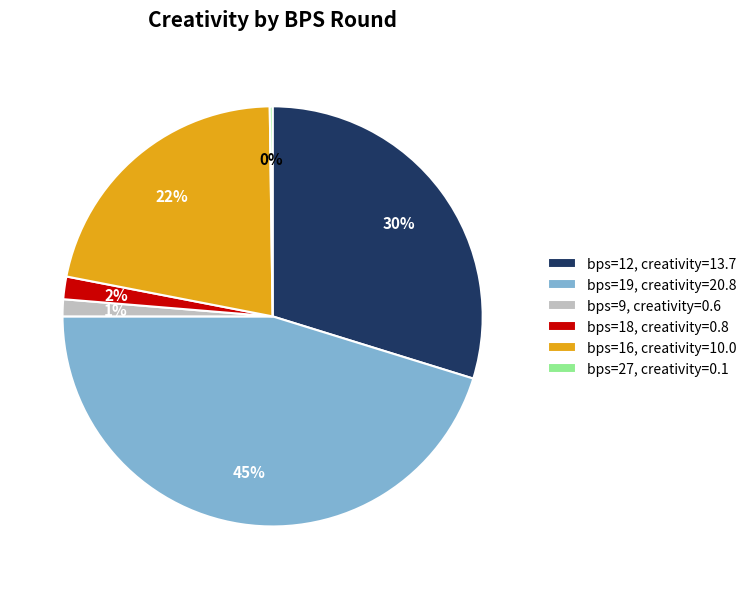

To the nearest percent, what is the average slice percentage?

17%